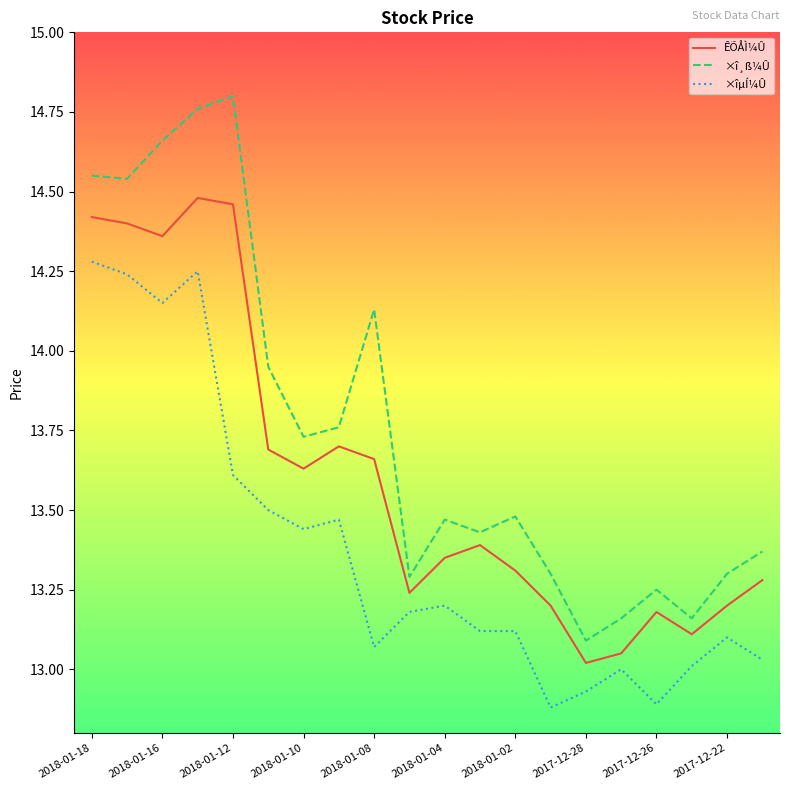

Does the chart display data point markers on the line(s)?

No